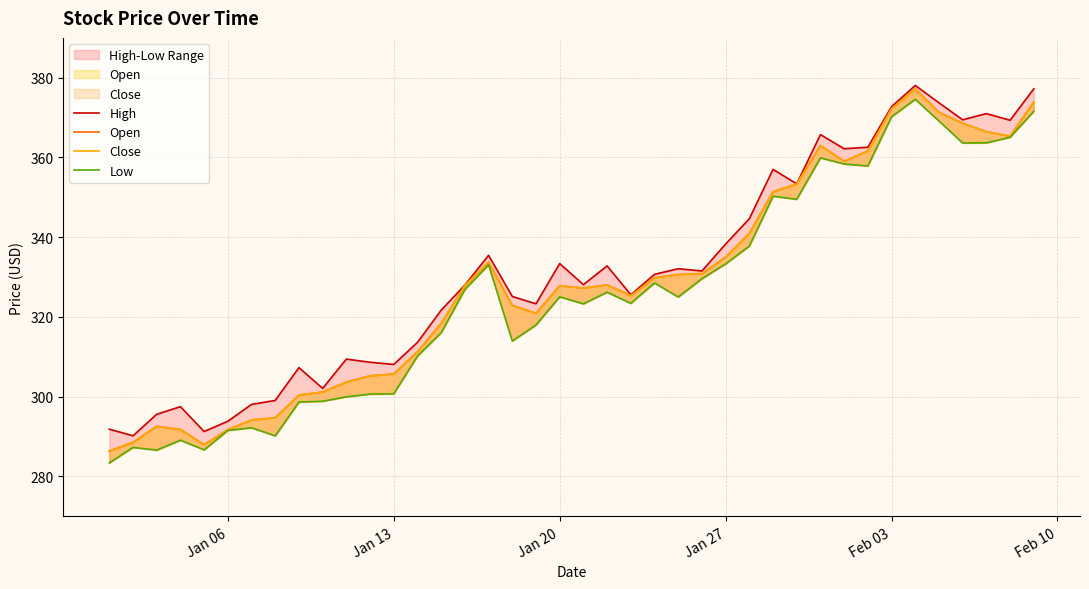

True or false: High and Low intersect in this chart.

False